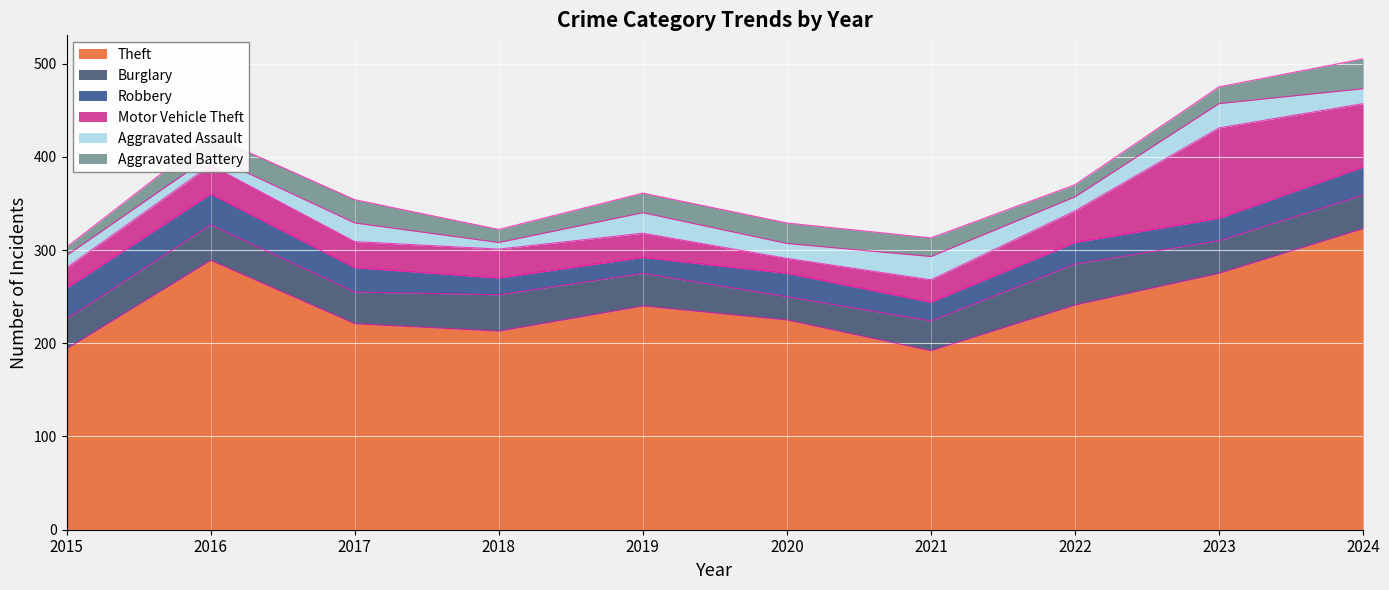

True or false: Burglary has a value of 32 at 2021.

True